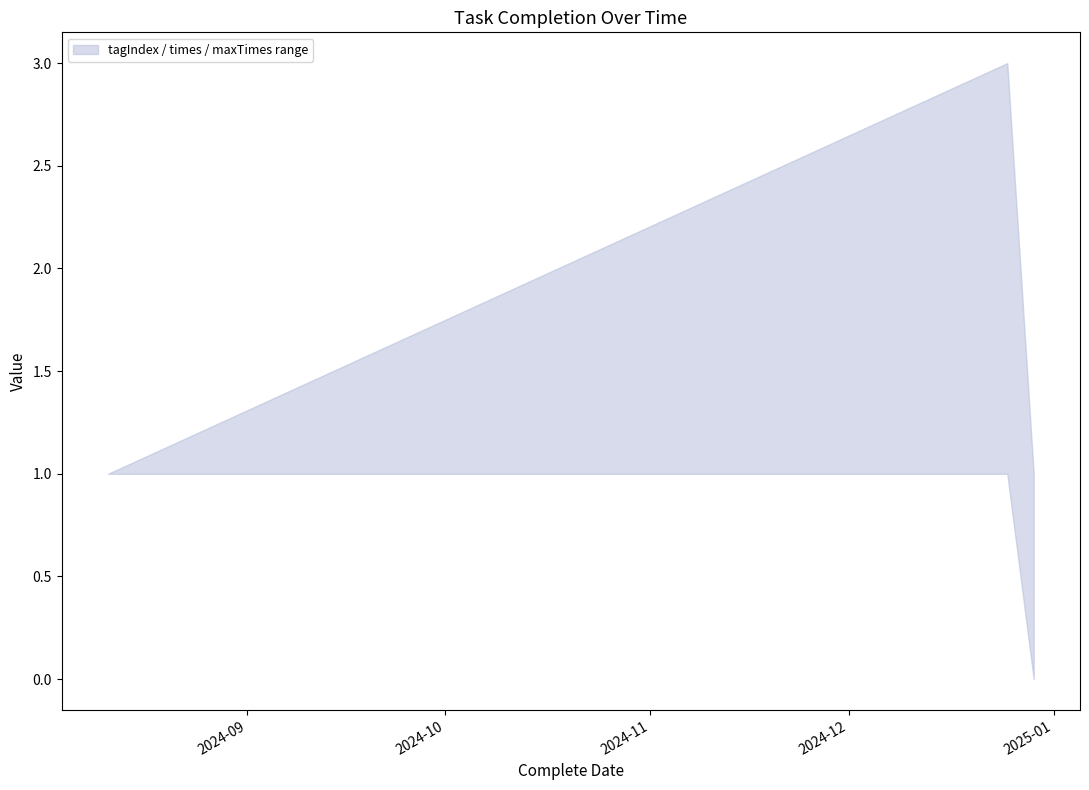

What is the label of the 3rd point from the right?

2024-08-11